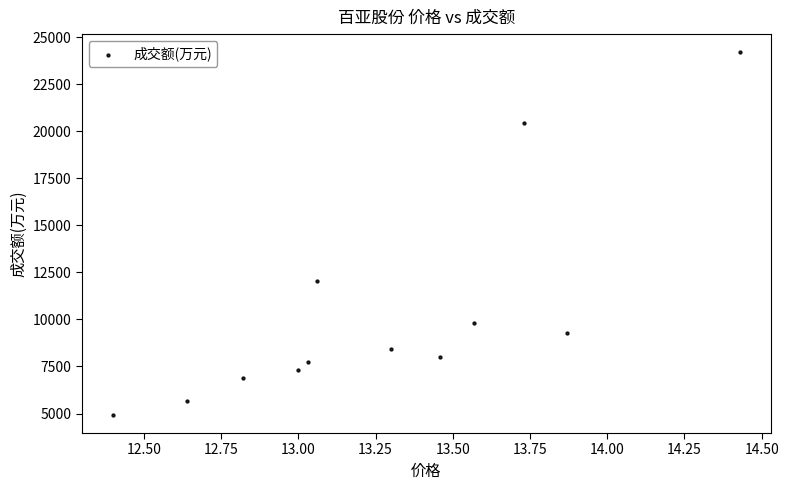

What Y value in the scatter plot is closest to 14561?

12064